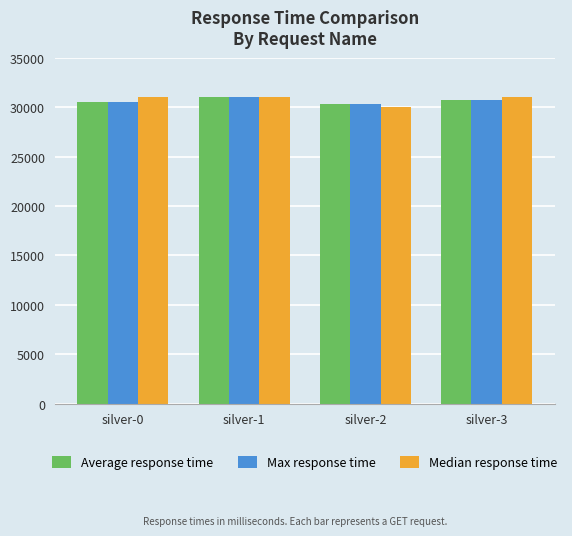

Which category has the lowest value in the Median response time series?

silver-2